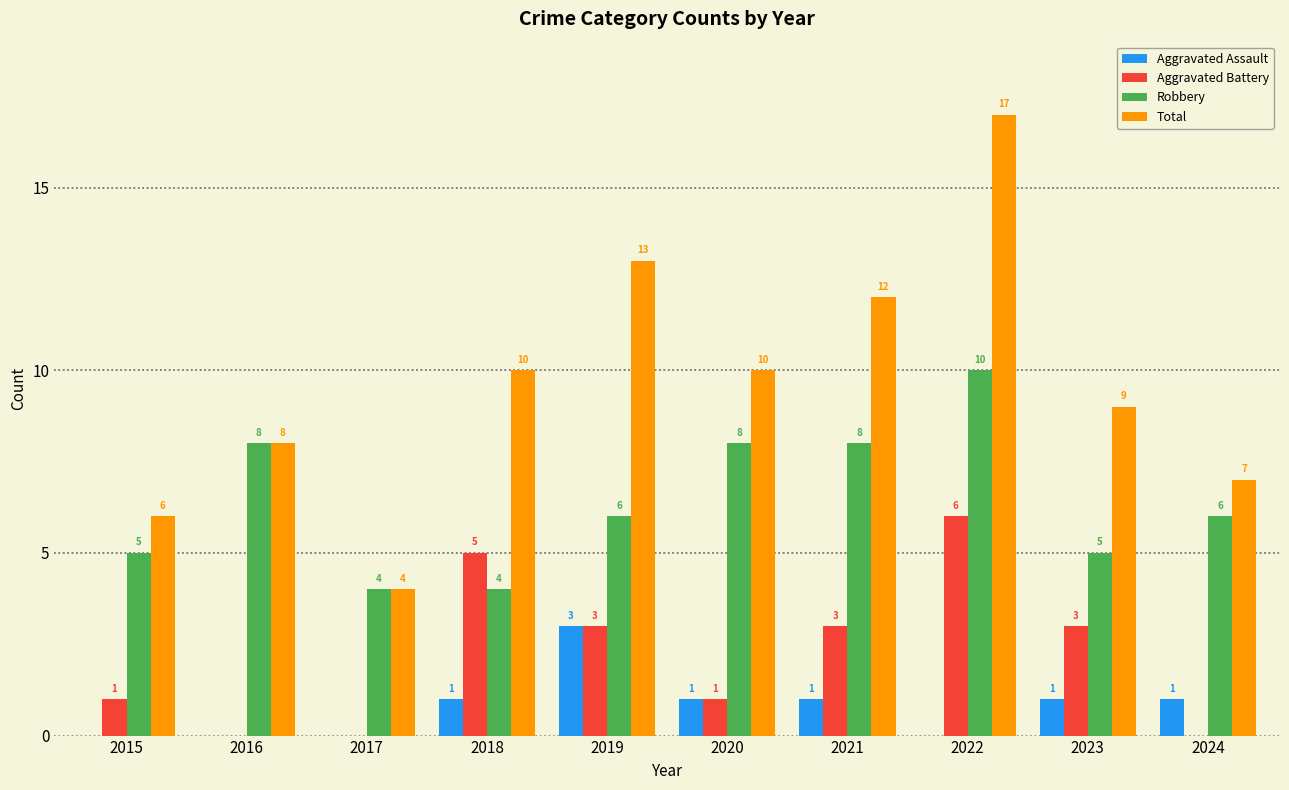

What is the greatest value displayed?

17